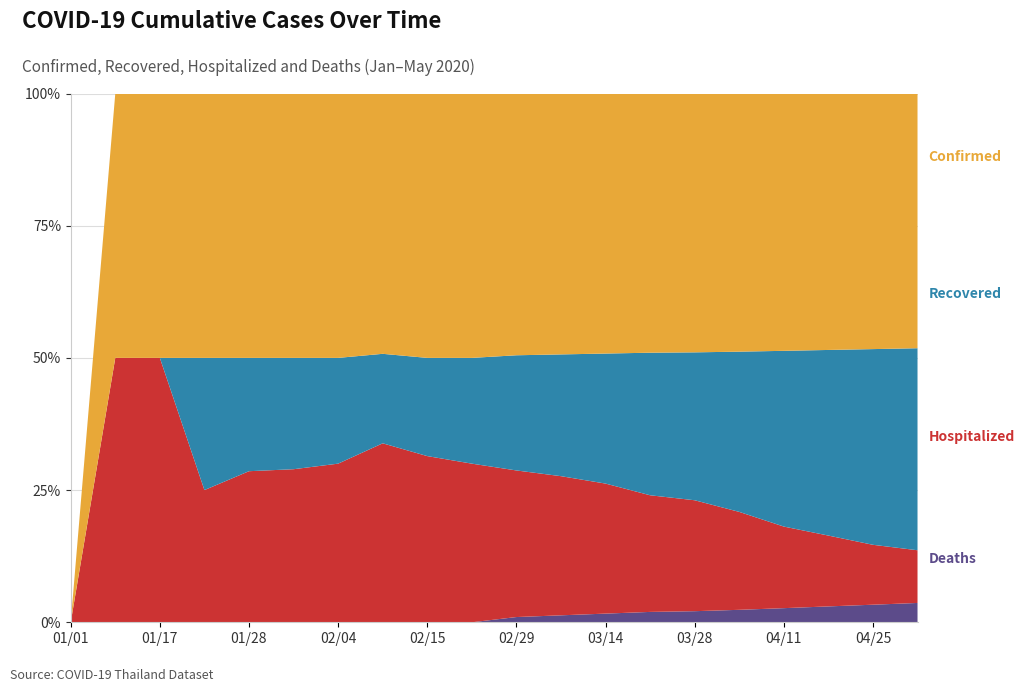

What is the total value across all series at 03/28?

100.0